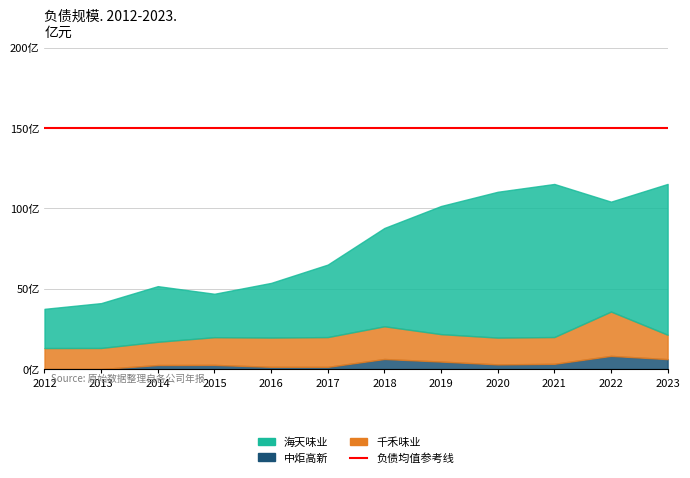

Does the chart display data point markers on the line(s)?

No